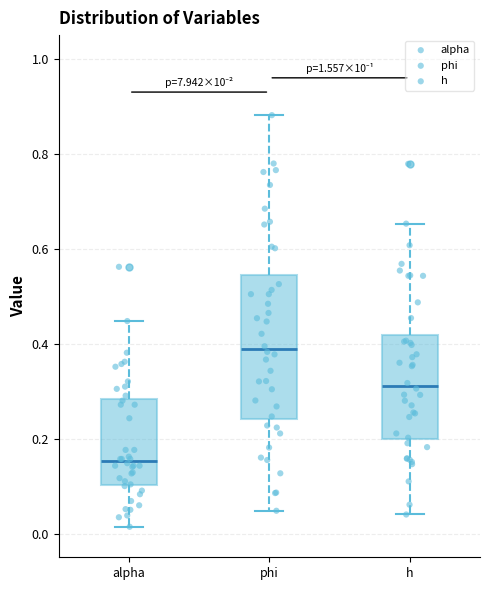

Reading left to right, transcribe this box plot: for each box, give where its median line is, the range the box spans, and where its two whiskers end, as read against the y-axis. The values are not printed on the chart, so give them approximately, as read against the axis.

alpha: median 0.16, box 0.10 to 0.28, whiskers 0.02 to 0.44
phi: median 0.38, box 0.24 to 0.54, whiskers 0.04 to 0.88
h: median 0.32, box 0.20 to 0.42, whiskers 0.04 to 0.66